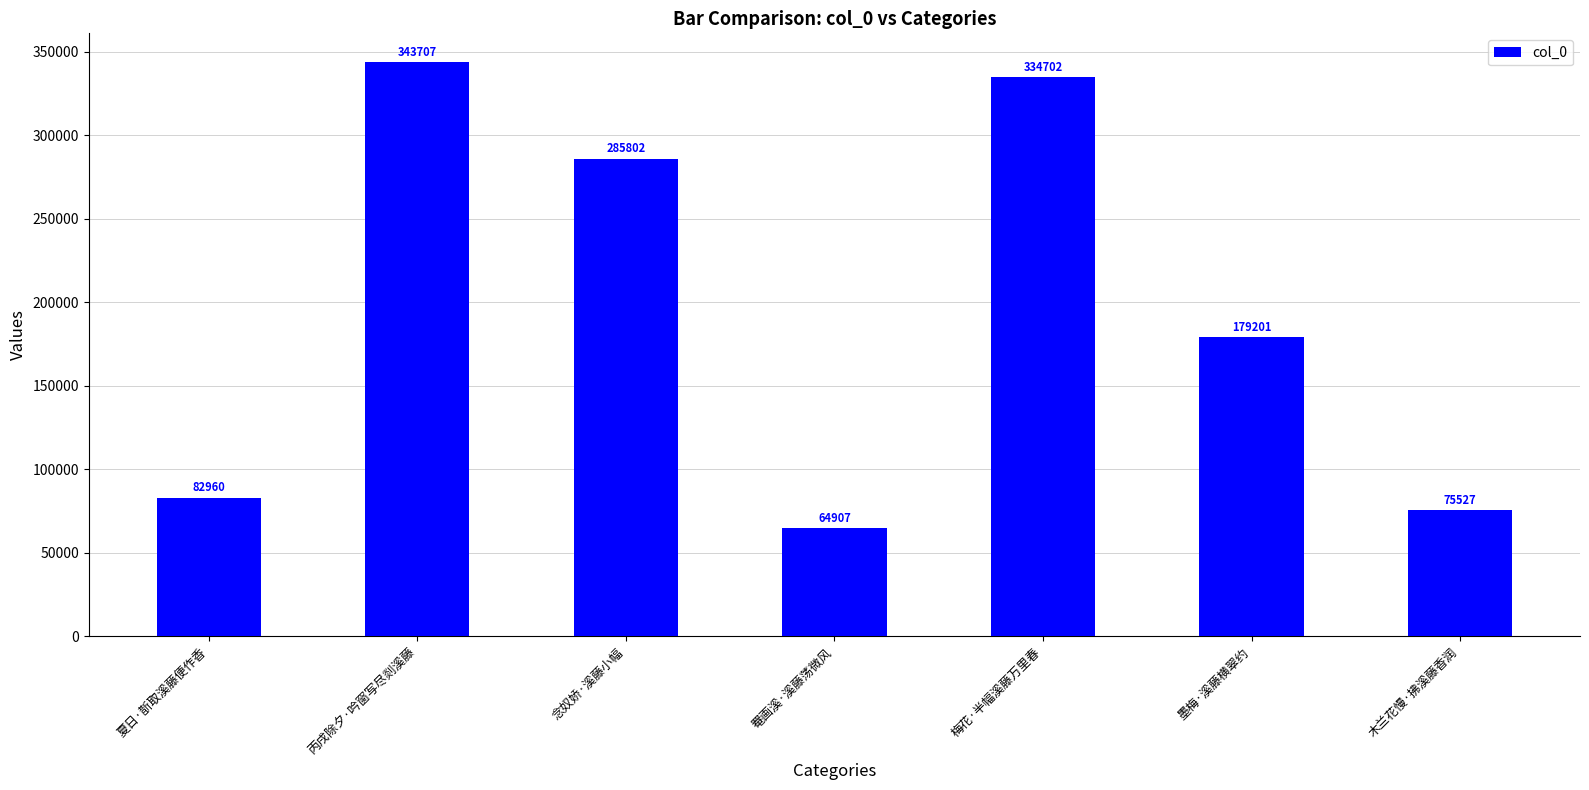

How many bars are there in total?

7